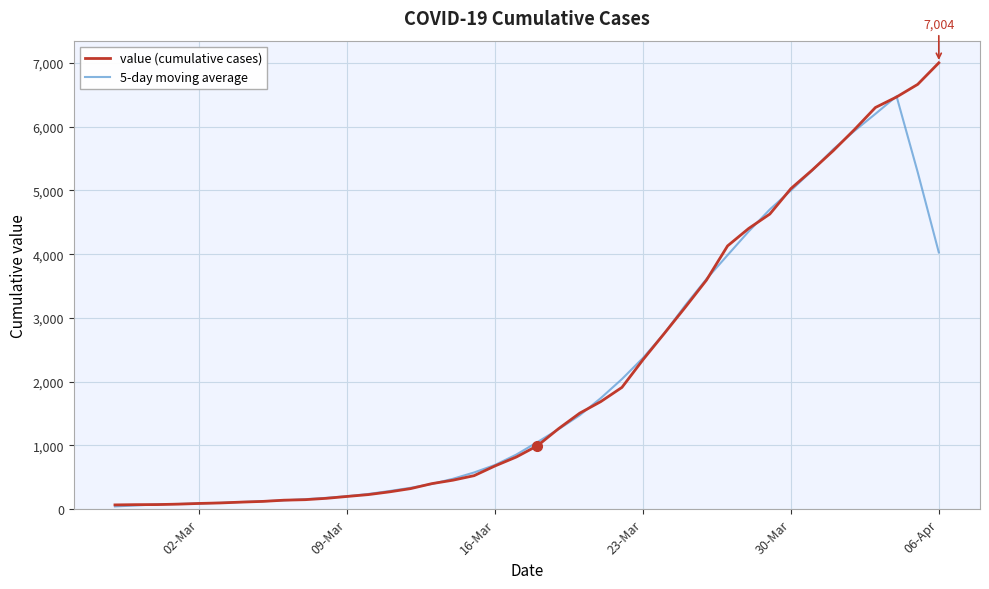

What is the greatest value displayed?

7004.0